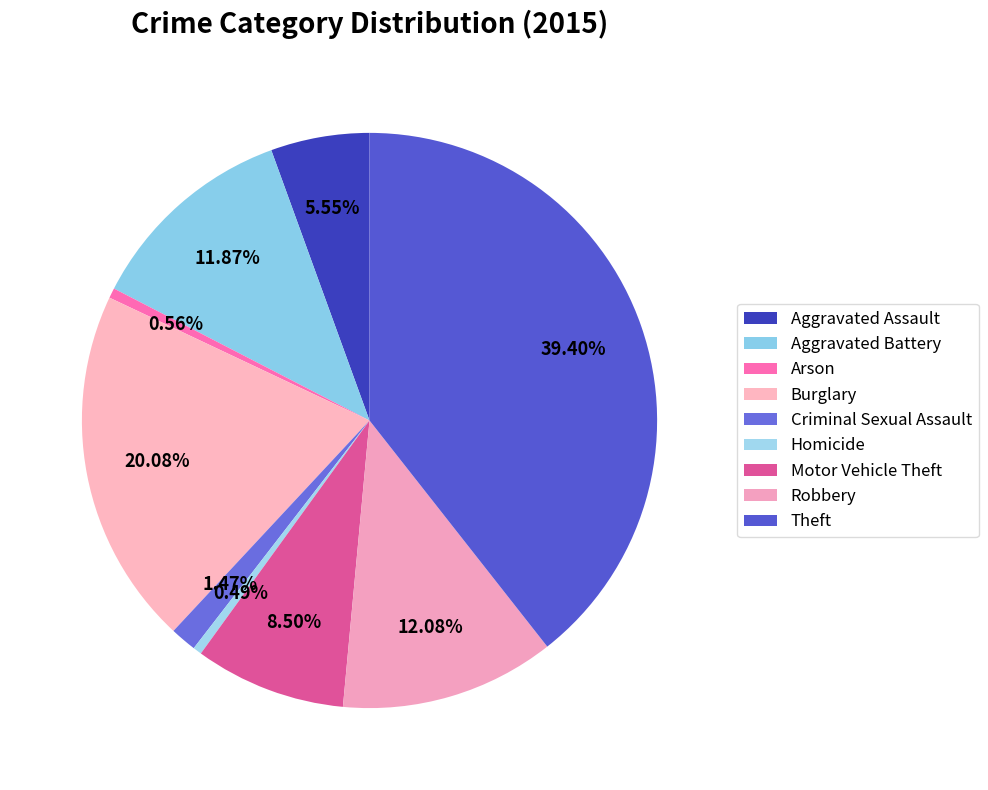

What percentage is the Criminal Sexual Assault slice, to the nearest percent?

1%